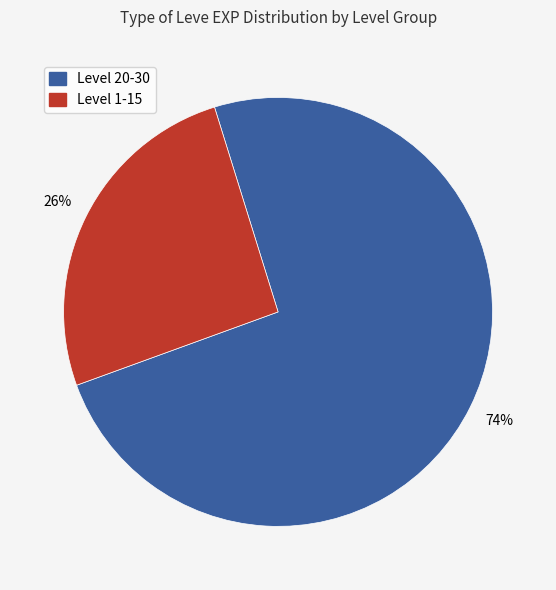

Does any single category account for the majority?

Yes